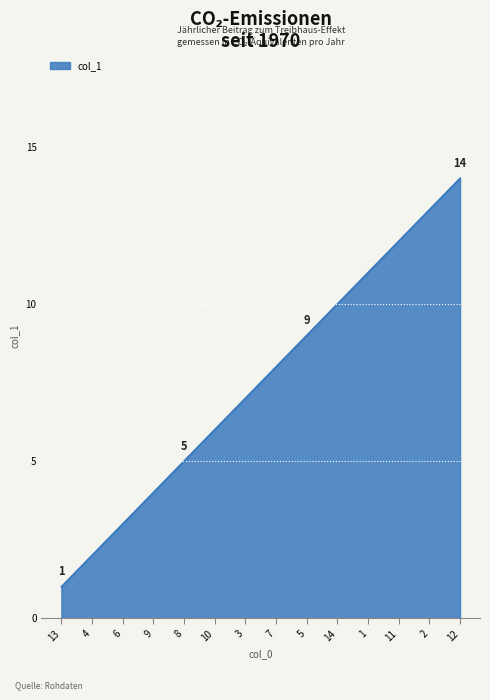

Reading left to right, list all the values displayed in this chart.

1	2	3	4	5	6	7	8	9	10	11	12	13	14